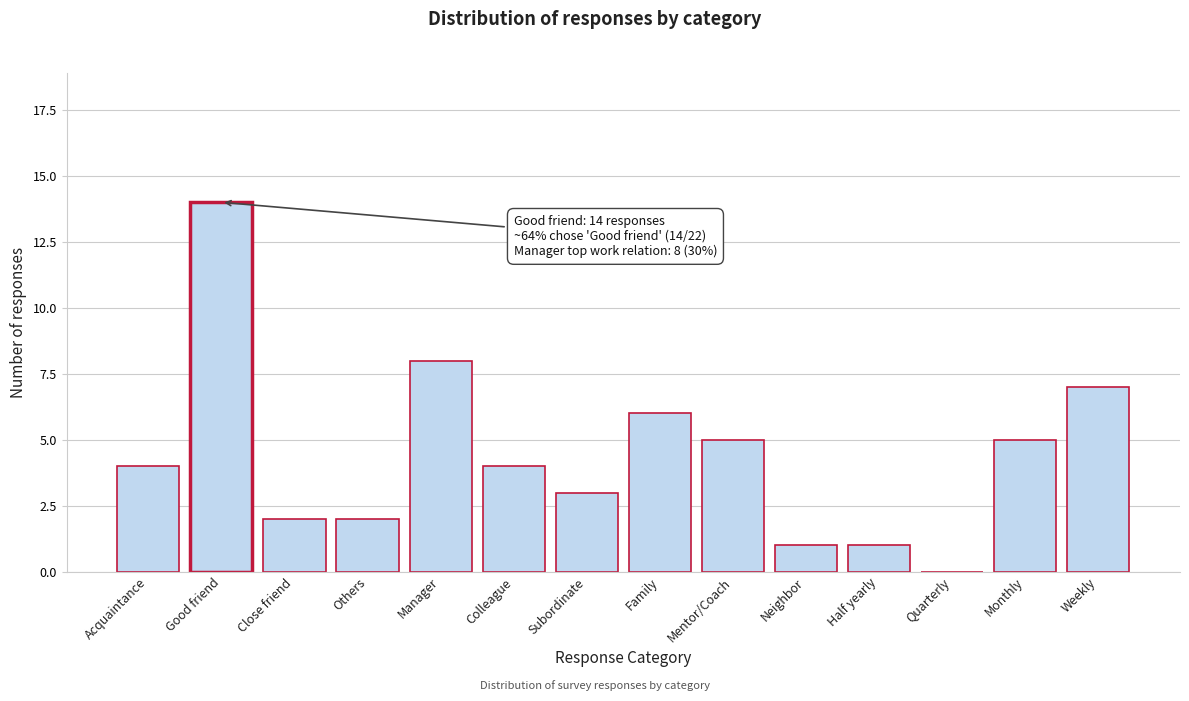

Reading left to right, extract all data points from this chart.

Acquaintance=4	Good friend=14	Close friend=2	Others=2	Manager=8	Colleague=4	Subordinate=3	Family=6	Mentor/Coach=5	Neighbor=1	Half yearly=1	Quarterly=0	Monthly=5	Weekly=7